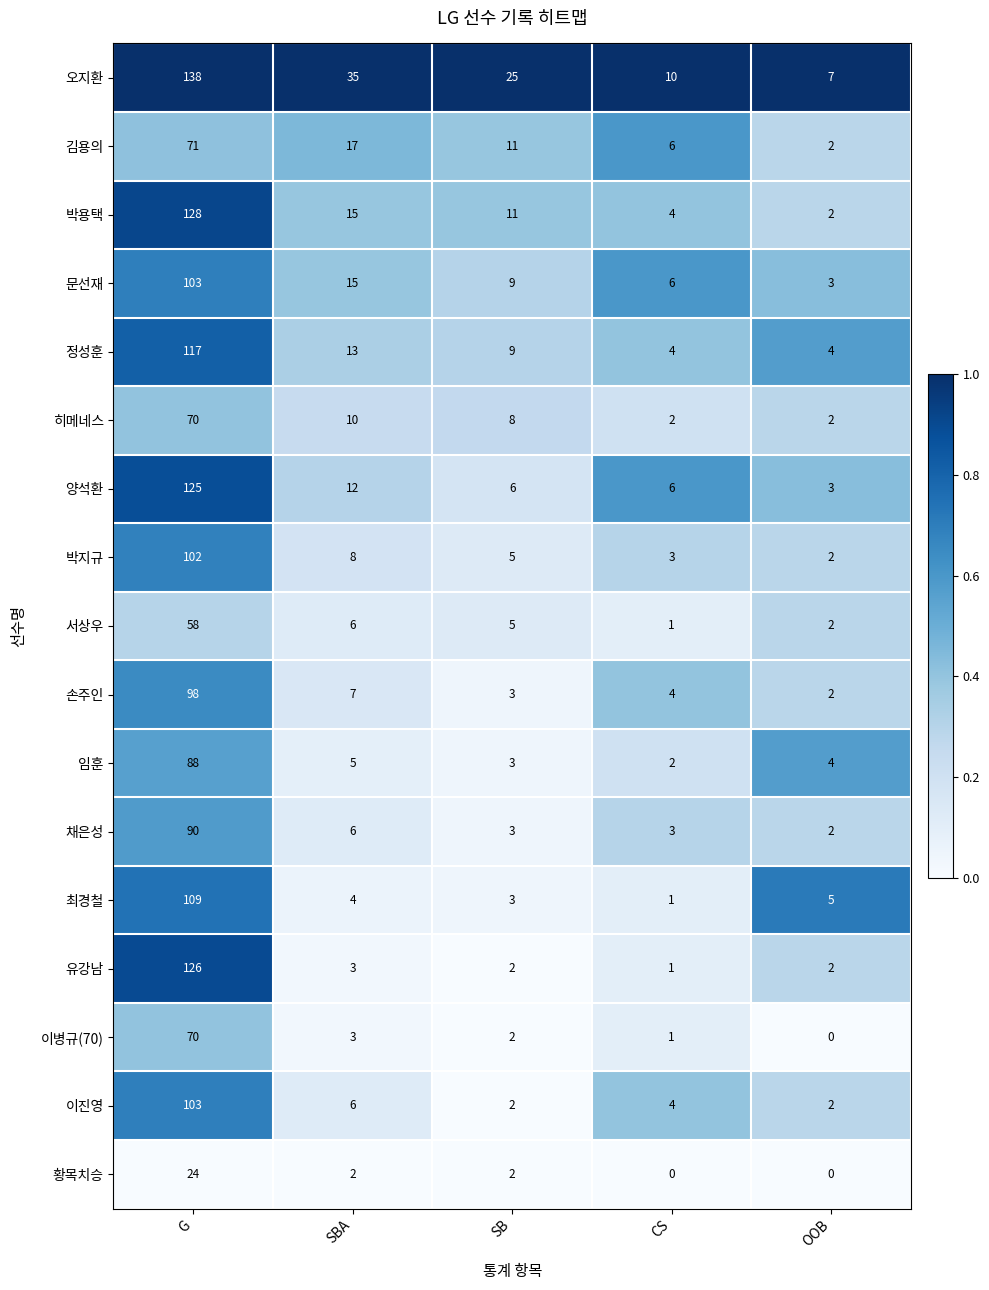

The 이병규(70) series shows 38 at G. True or false?

False